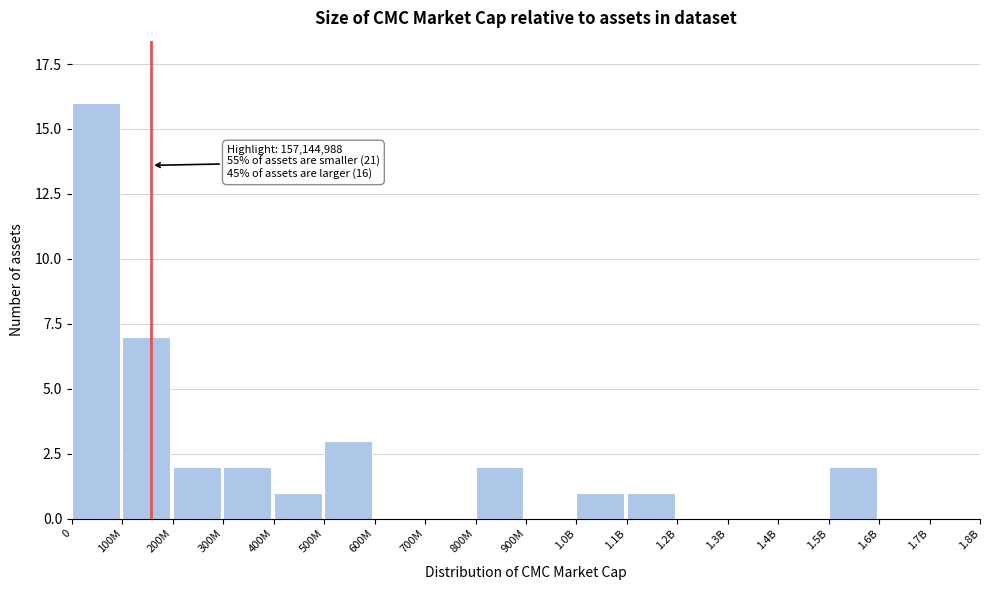

Reading left to right, transcribe all the data shown in this chart.

0=16	100M=7	200M=2	300M=2	400M=1	500M=3	600M=0	700M=0	800M=2	900M=0	1.0B=1	1.1B=1	1.2B=0	1.3B=0	1.4B=0	1.5B=2	1.6B=0	1.7B=0